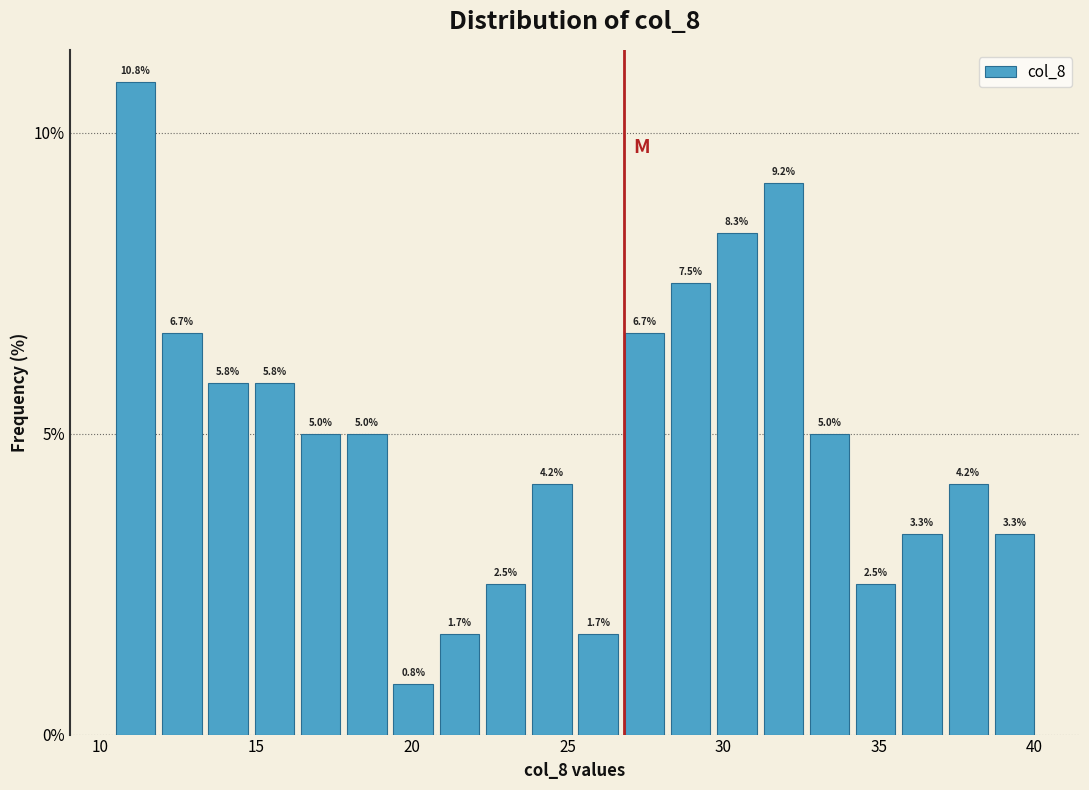

Read against the x-axis, roughly where is the centre of the tallest bar?

11.0